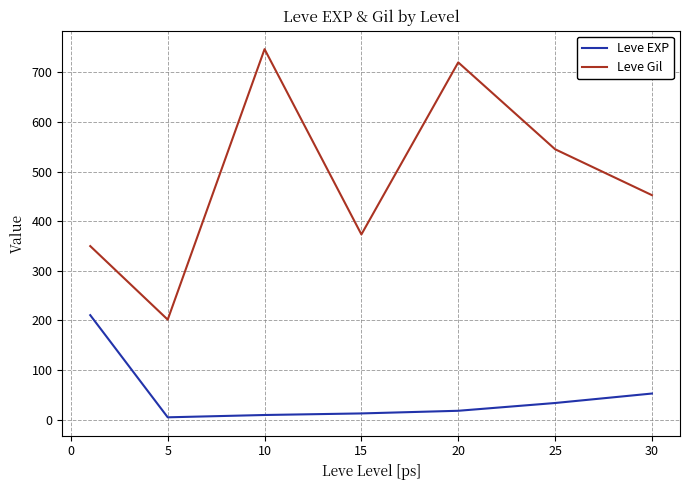

Rank the series by their average value, from lowest to highest.

Leve EXP, Leve Gil